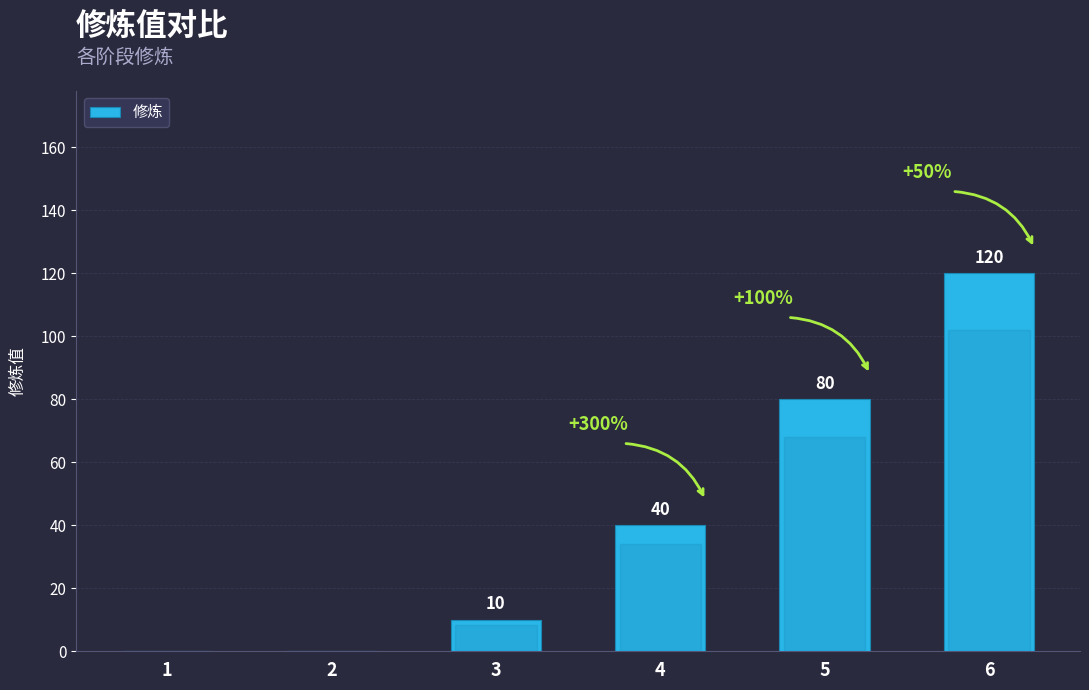

Which has a higher value, 3 or 6?

6